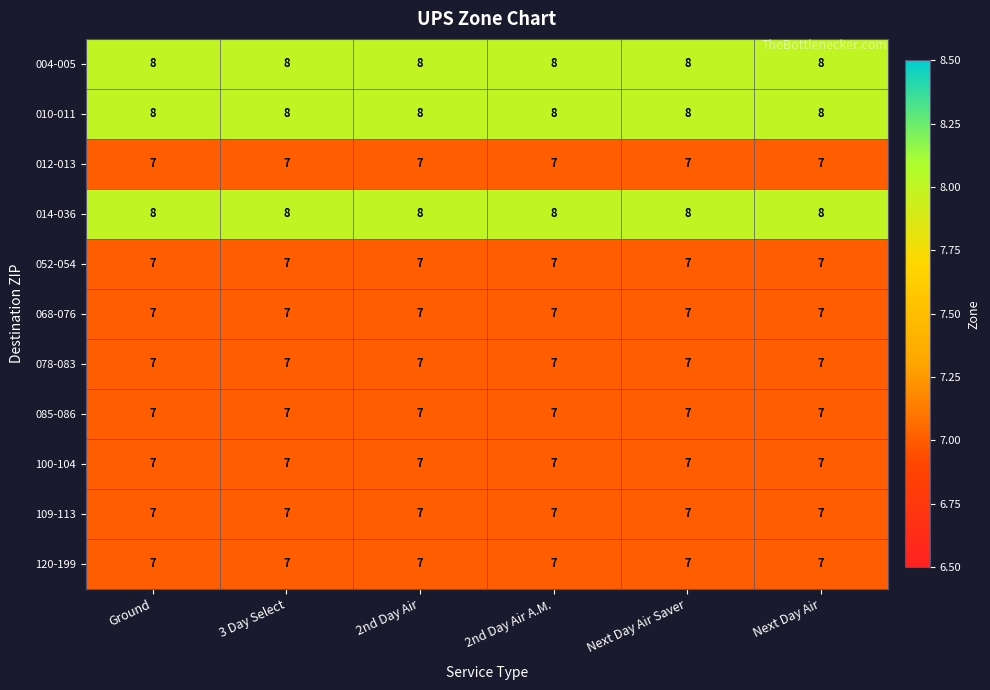

The 120-199 series shows 9 at Next Day Air Saver. True or false?

False